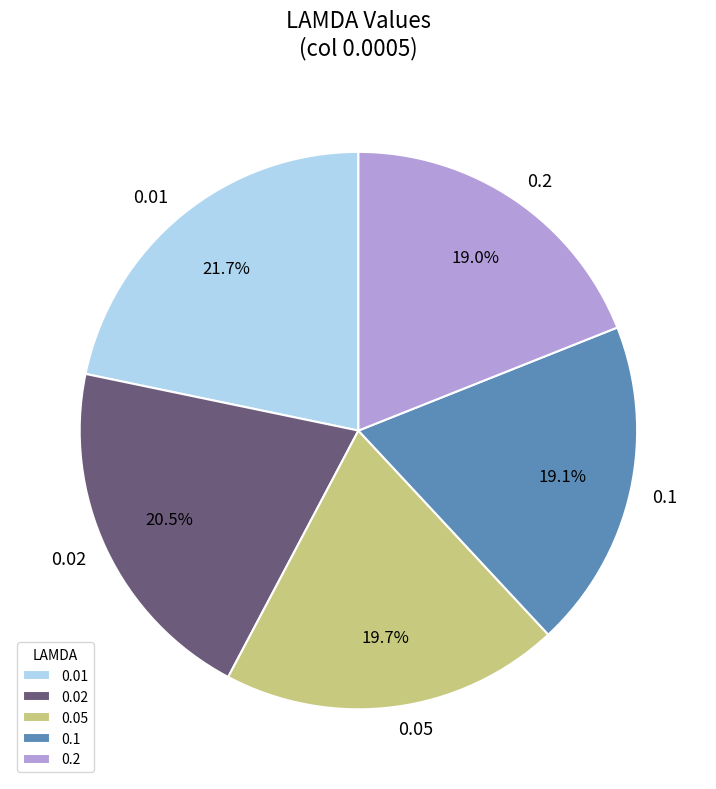

Is there a majority slice in this chart?

No